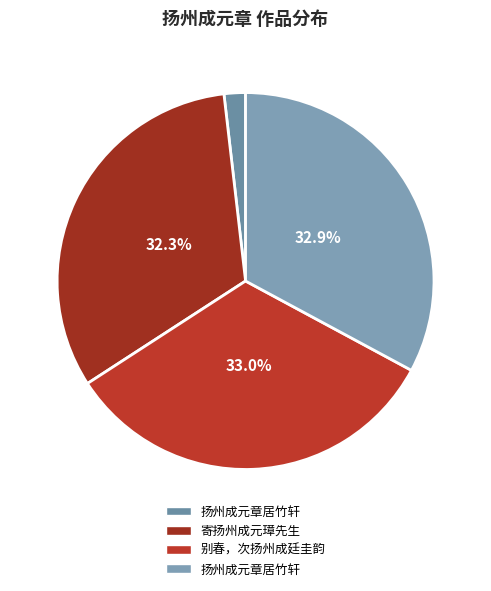

How many segments does this pie chart have?

4